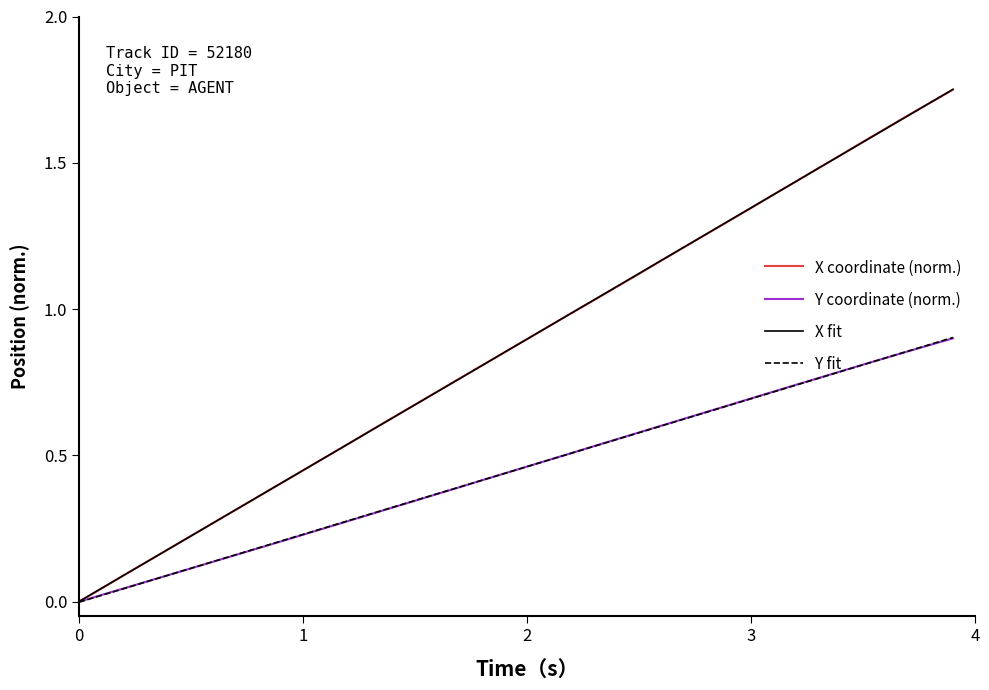

What are all the series names shown in the legend?

X coordinate (norm.), Y coordinate (norm.), X fit, Y fit